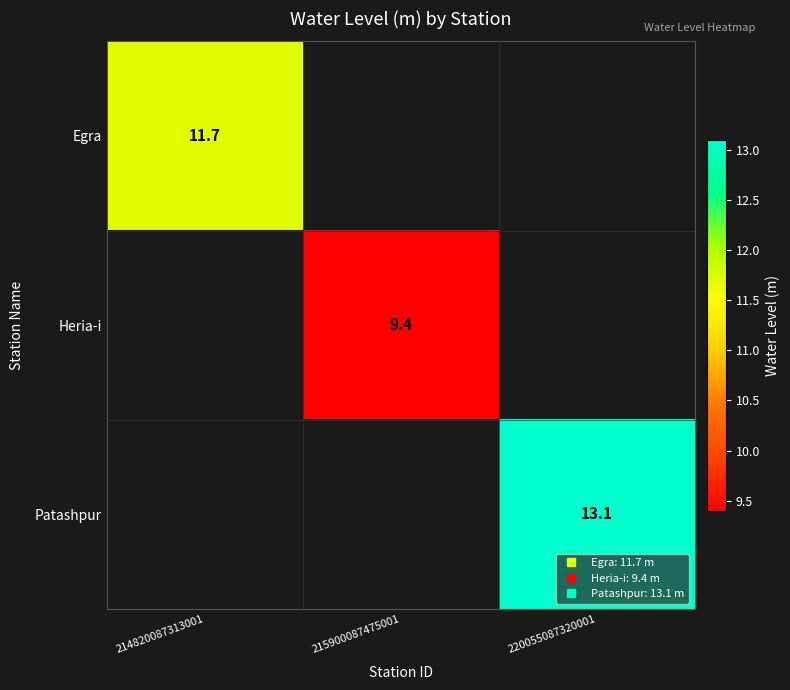

What is the minimum value for Egra?

11.7